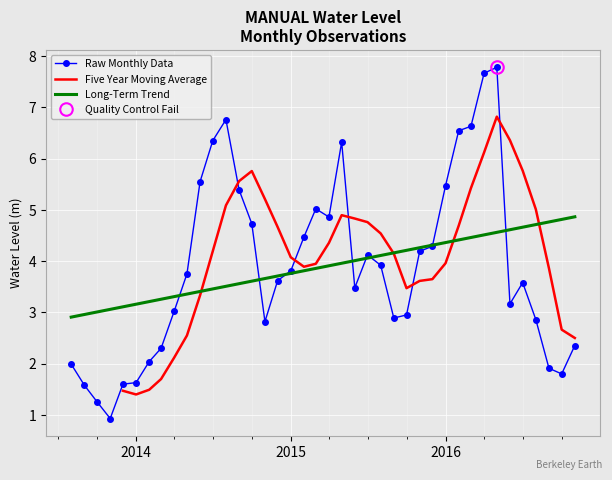

How many data points are less than 3?

15